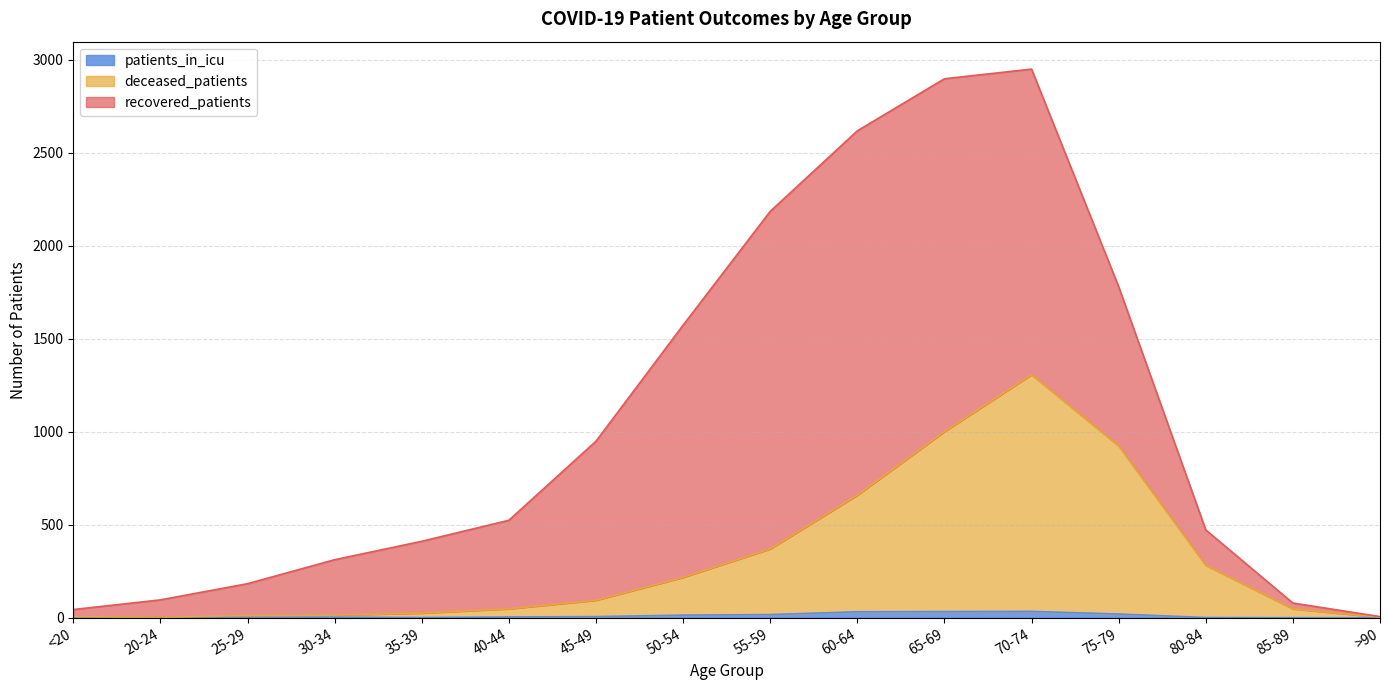

The patients_in_icu series shows 32 at 60-64. True or false?

True